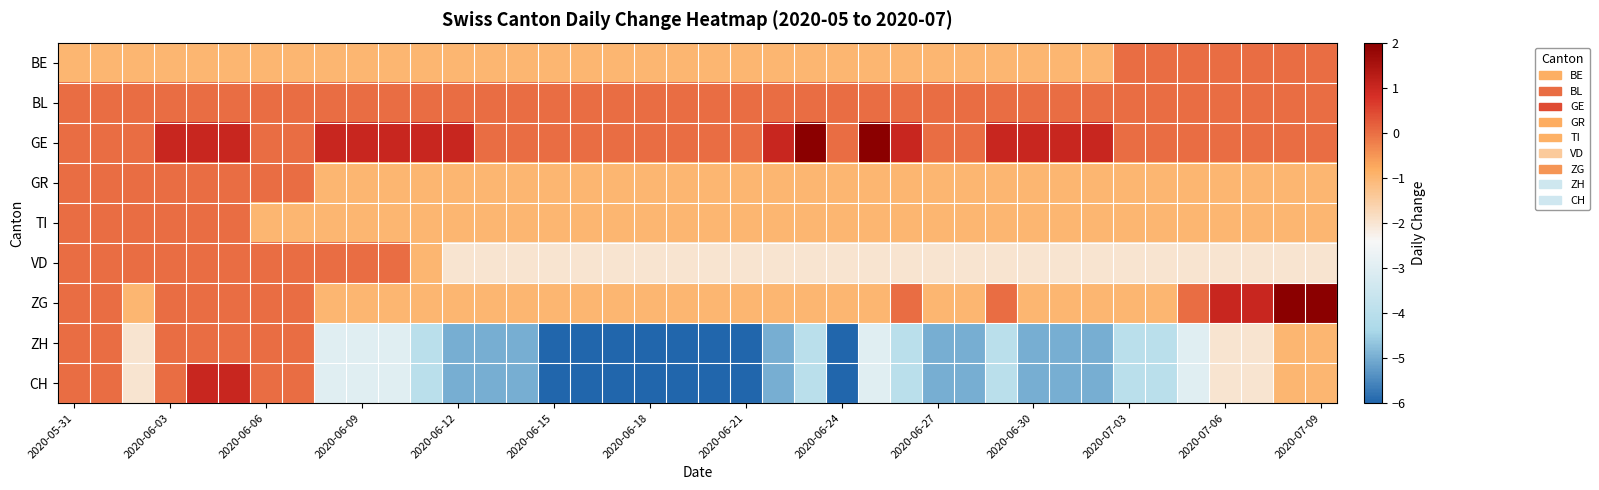

Rank the series by their maximum value, from lowest to highest.

BE, BL, GR, TI, VD, ZH, CH, GE, ZG